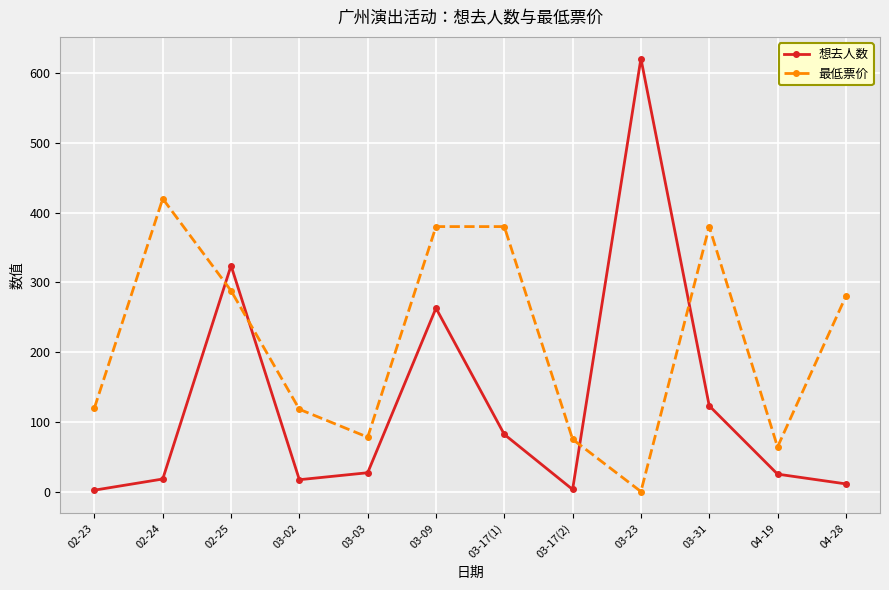

How many times do 想去人数 and 最低票价 cross each other?

4